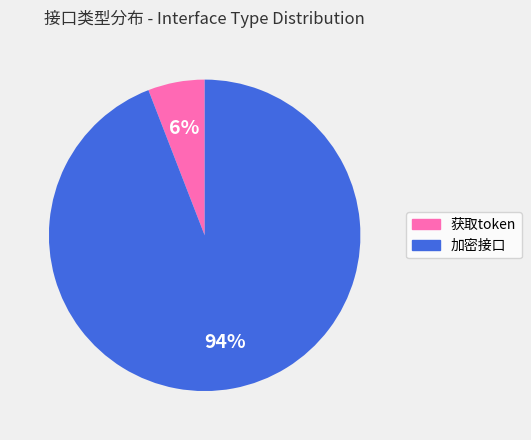

Is there a majority slice in this chart?

Yes